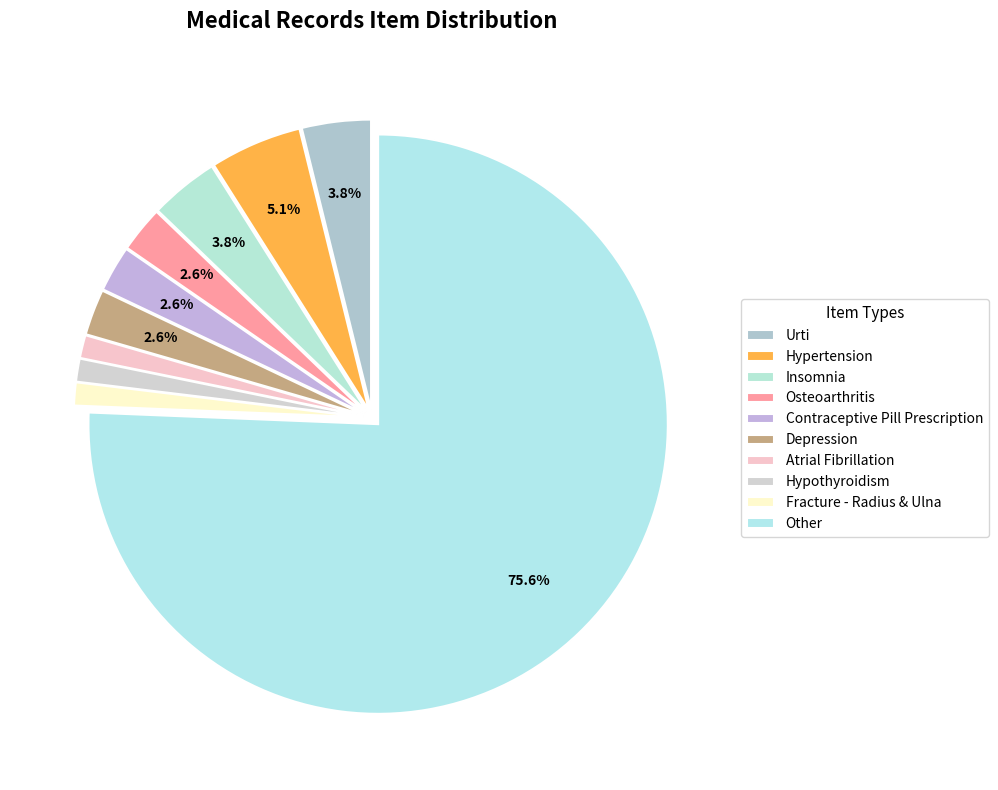

Which category accounts for the majority?

Other